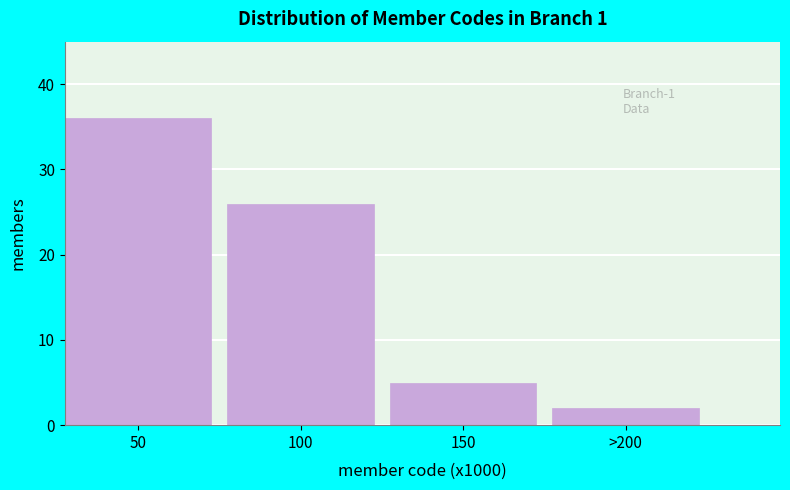

Reading right to left, what are all the values shown in this chart?

>200=2	150=5	100=26	50=36